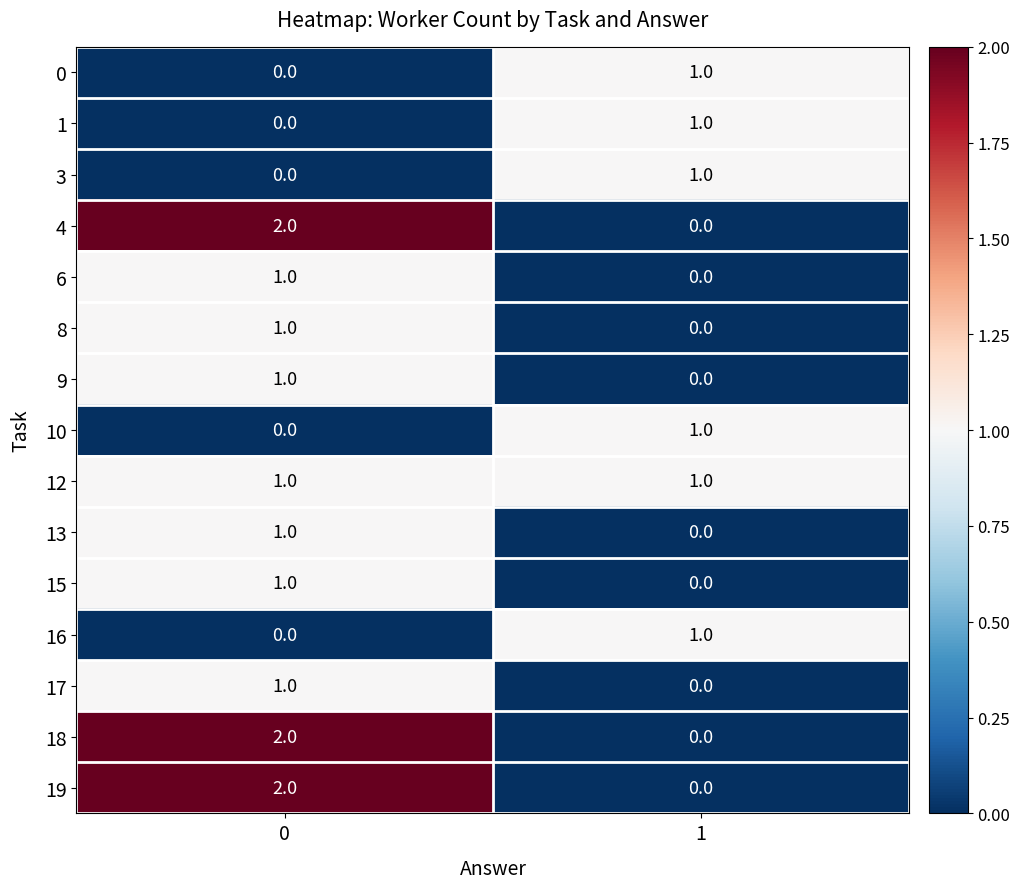

The value of 4 at 0 is 2. True or false?

True